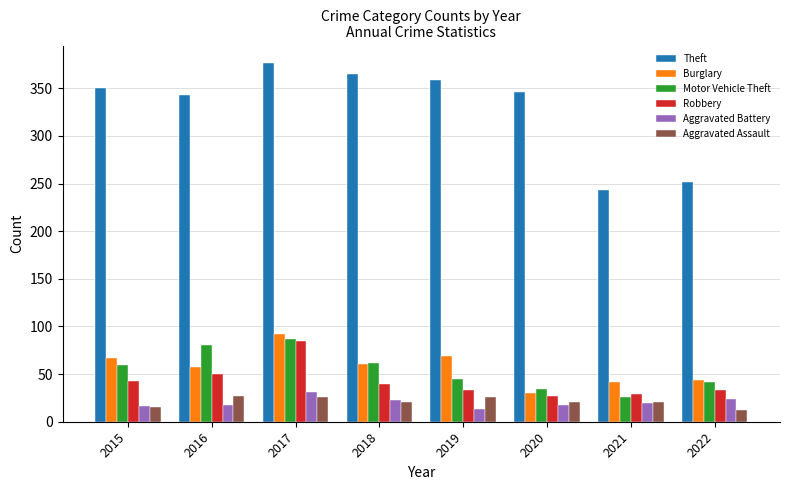

Which series has the widest spread of values?

Theft